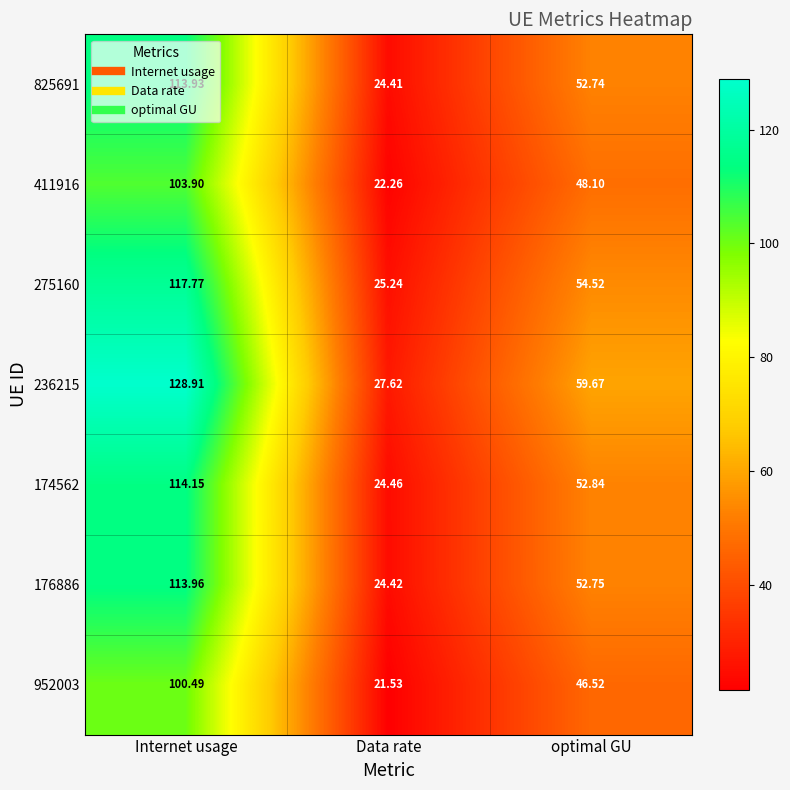

Rank the series at Data rate from highest to lowest value.

236215, 275160, 174562, 176886, 825691, 411916, 952003